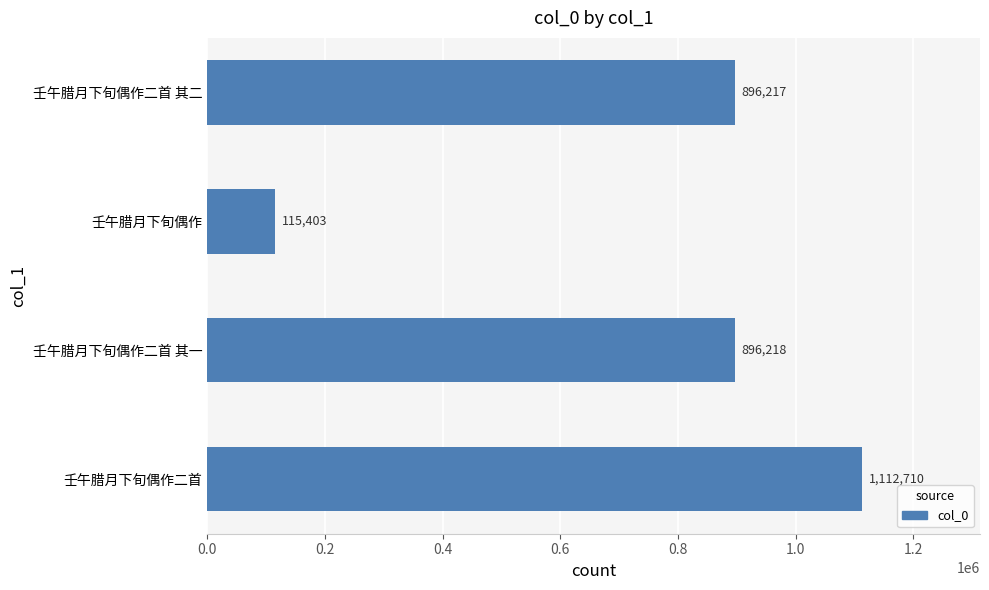

Reading bottom to top, what are all the values shown in this chart?

壬午腊月下旬偶作二首=1112710	壬午腊月下旬偶作二首 其一=896218	壬午腊月下旬偶作=115403	壬午腊月下旬偶作二首 其二=896217